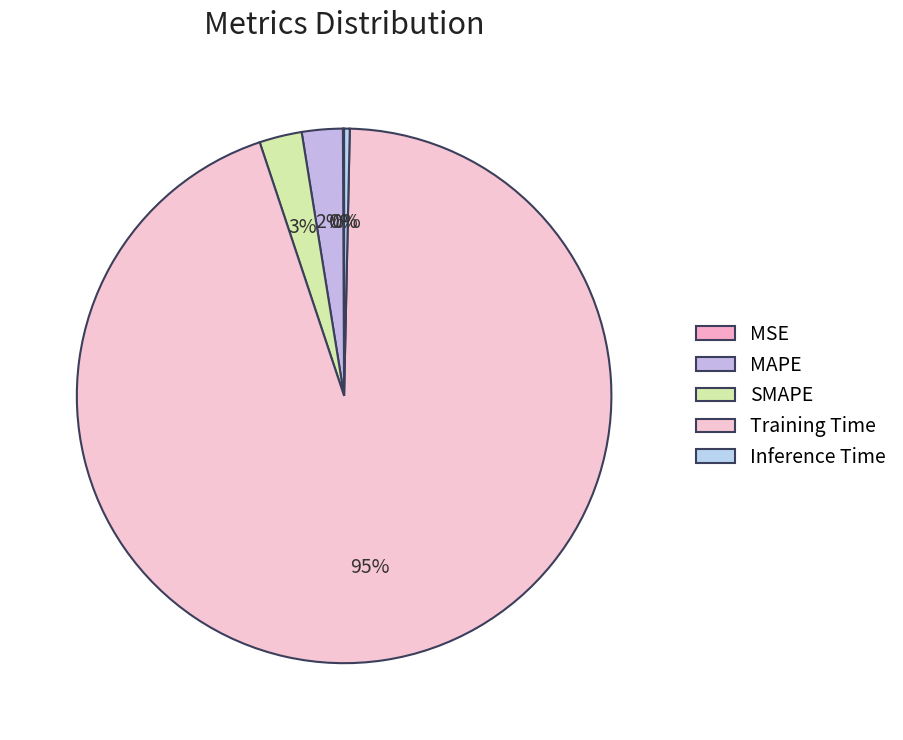

Which slice is the smallest?

MSE